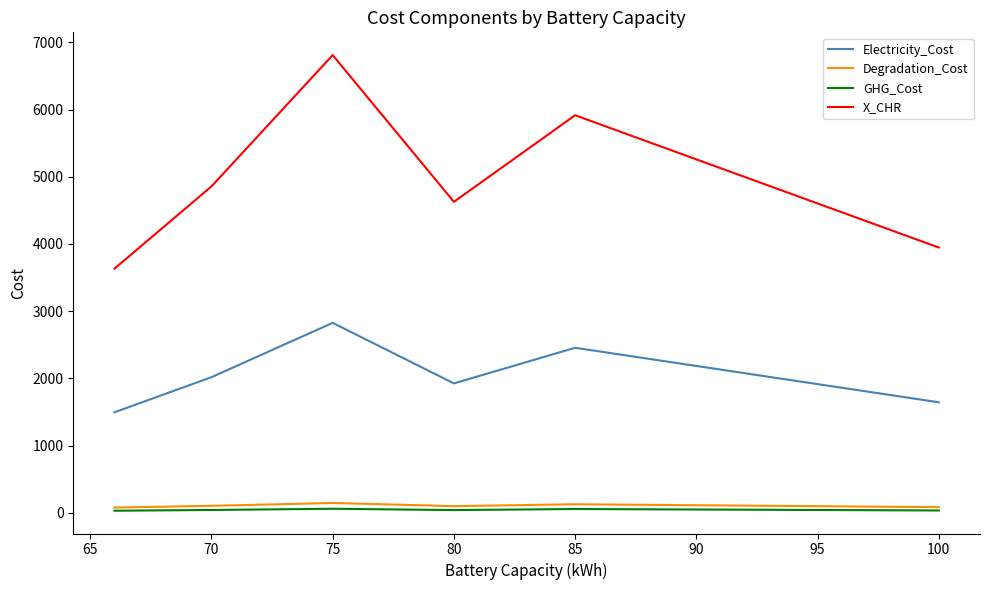

At how many categories does at least one series exceed 3358?

6